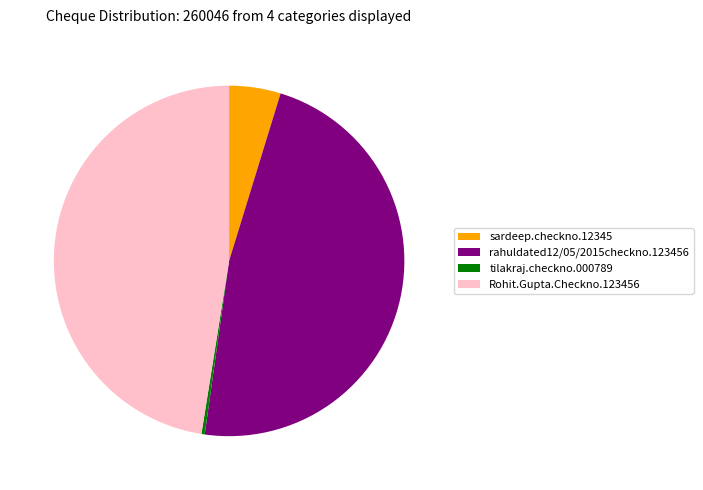

Which has a higher value, sardeep.checkno.12345 or tilakraj.checkno.000789?

sardeep.checkno.12345